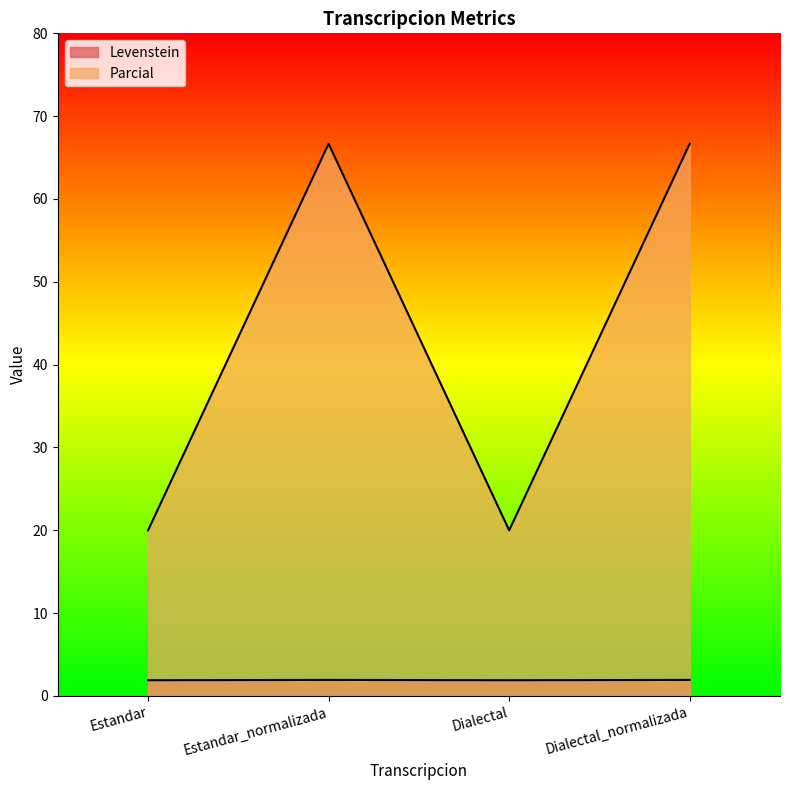

Which series has the largest range (max minus min)?

Parcial